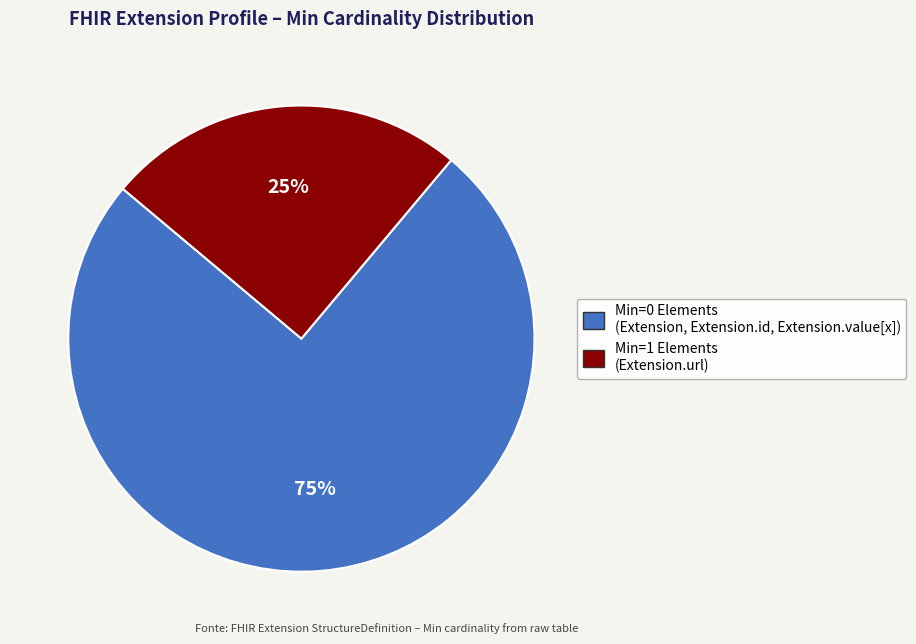

To the nearest percent, what is the average slice percentage?

50%